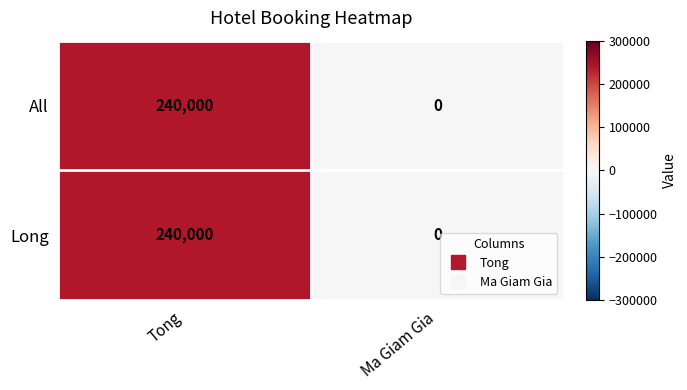

Is the value of Long at Tong greater than the value of All at Ma Giam Gia?

Yes